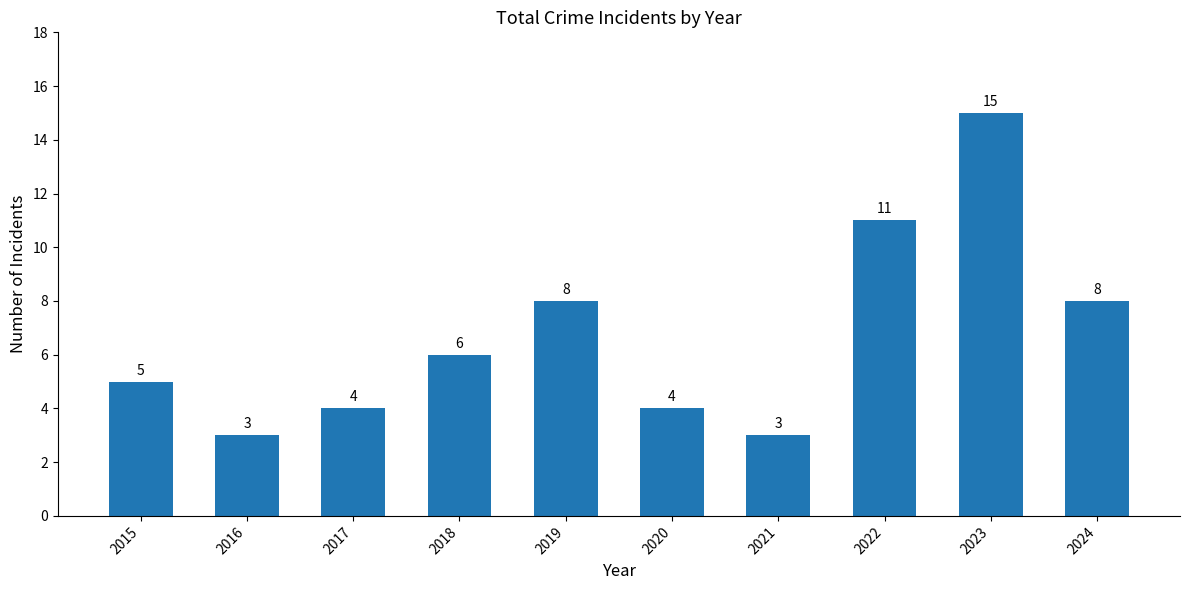

Reading right to left, transcribe all the data shown in this chart.

2024=8	2023=15	2022=11	2021=3	2020=4	2019=8	2018=6	2017=4	2016=3	2015=5